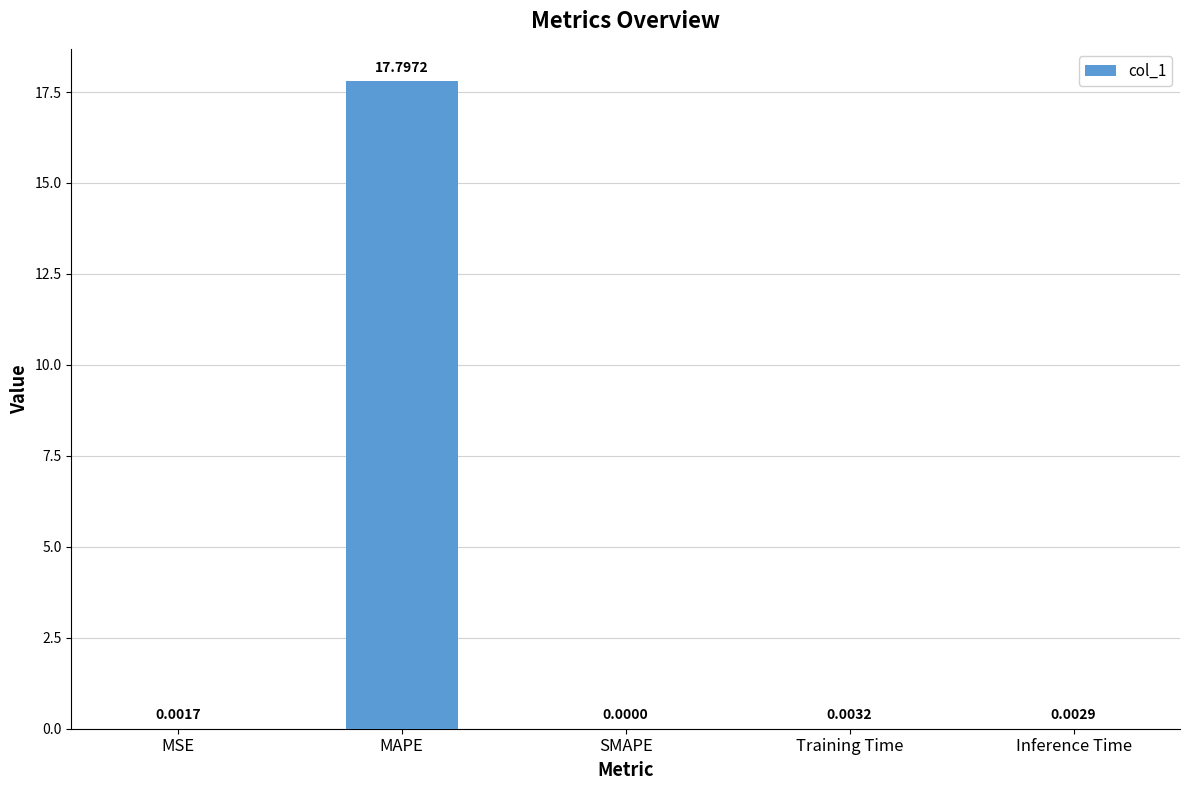

Between MAPE and MSE, which is larger?

MAPE